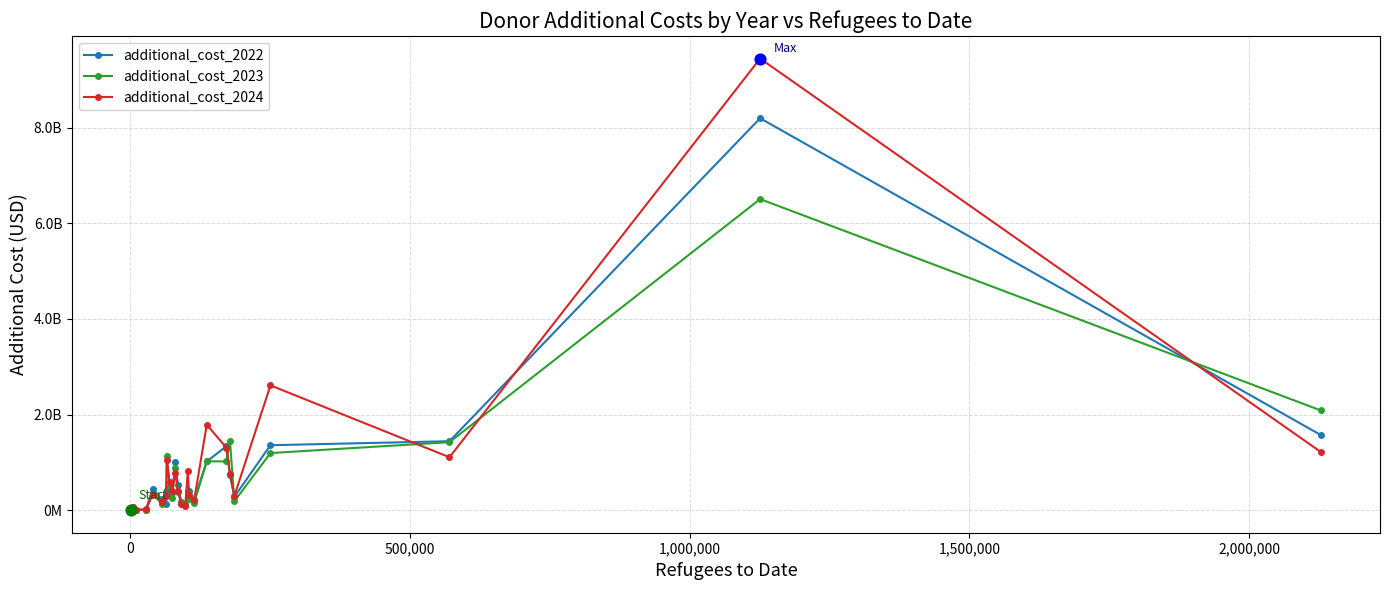

At how many categories does at least one series exceed 4751293073?

1